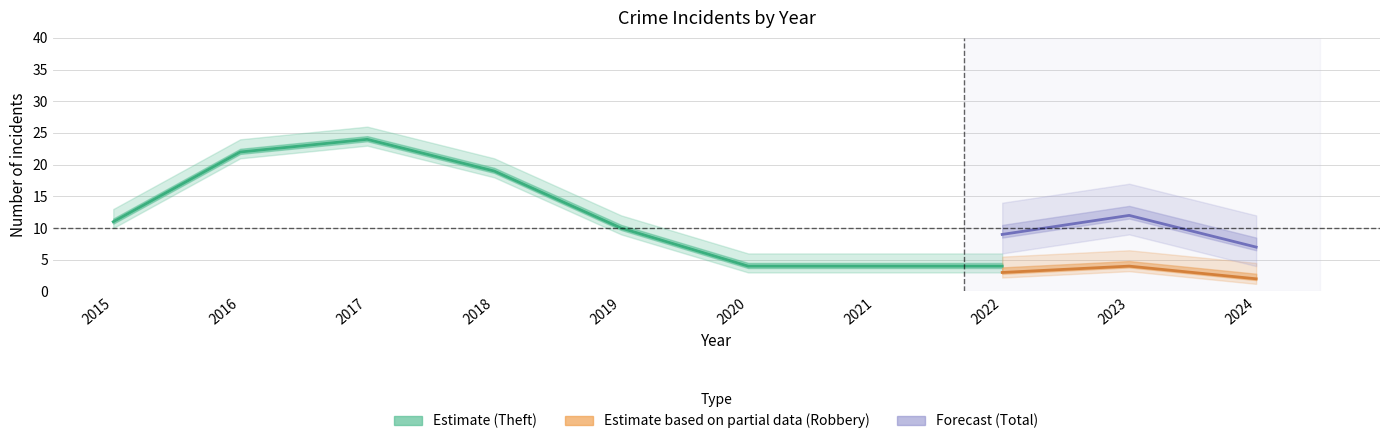

Does the chart display data point markers on the line(s)?

No